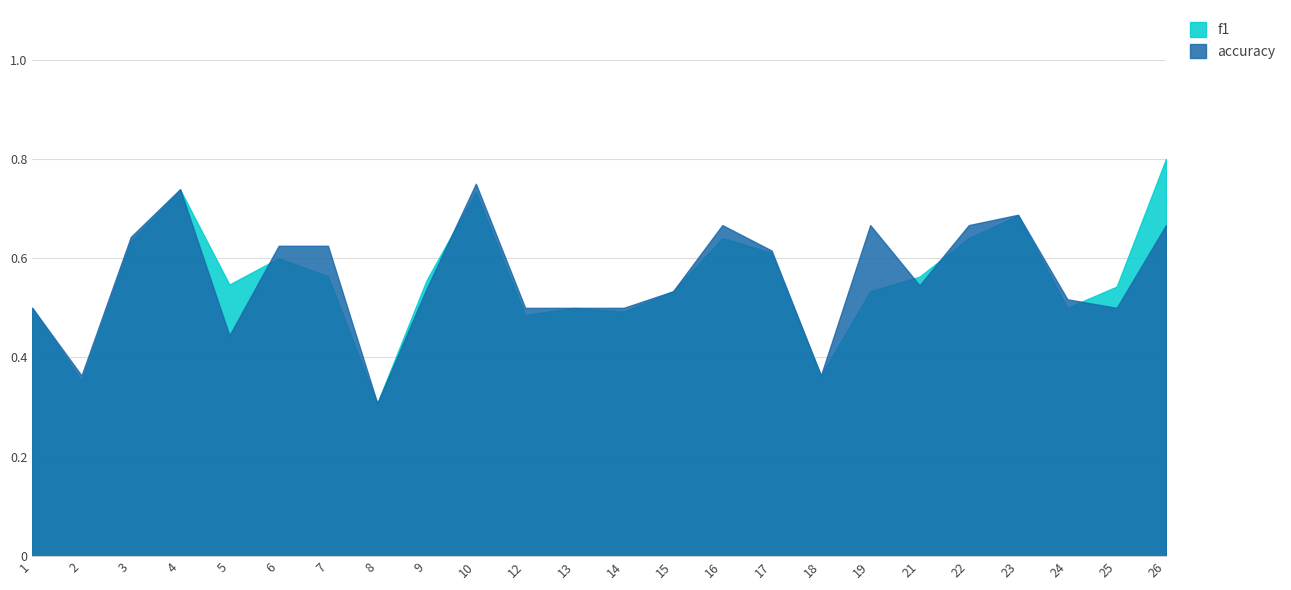

Where is the first local maximum for accuracy?

4